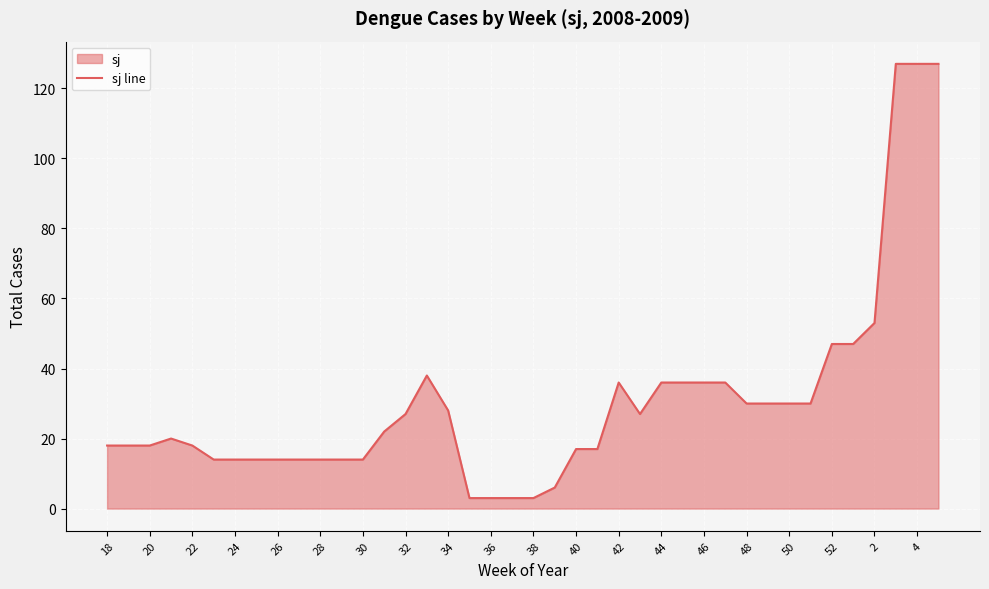

What is the value of the 22nd point from the left?

6